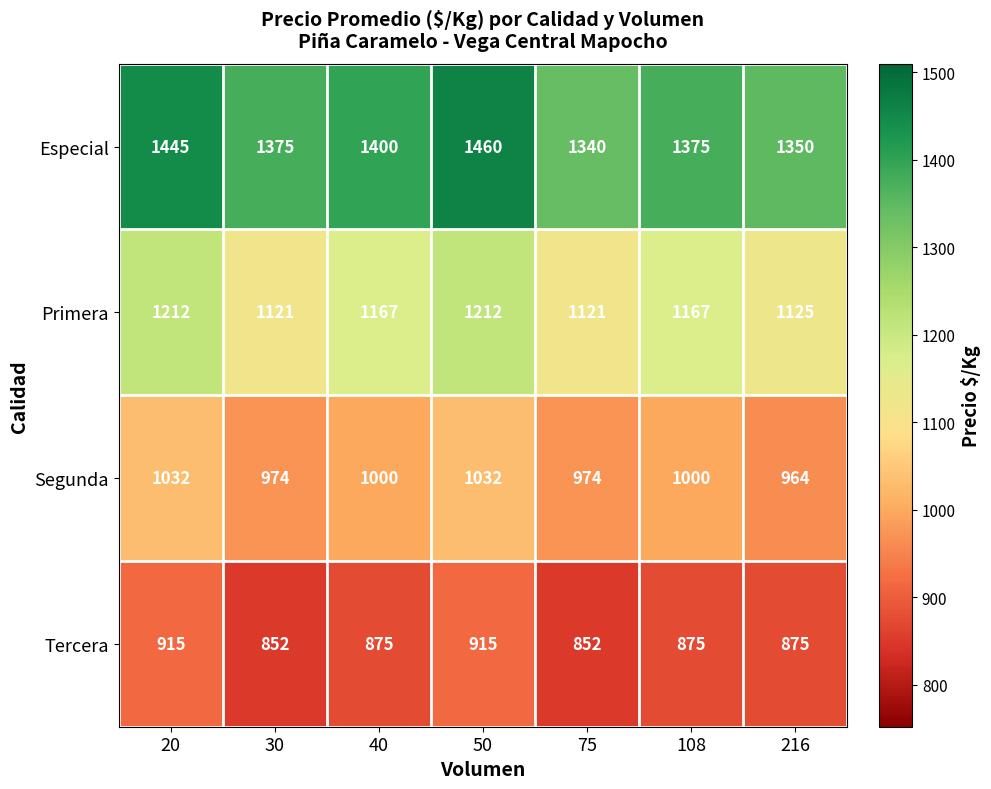

The Especial series shows 1460 at 50. True or false?

True